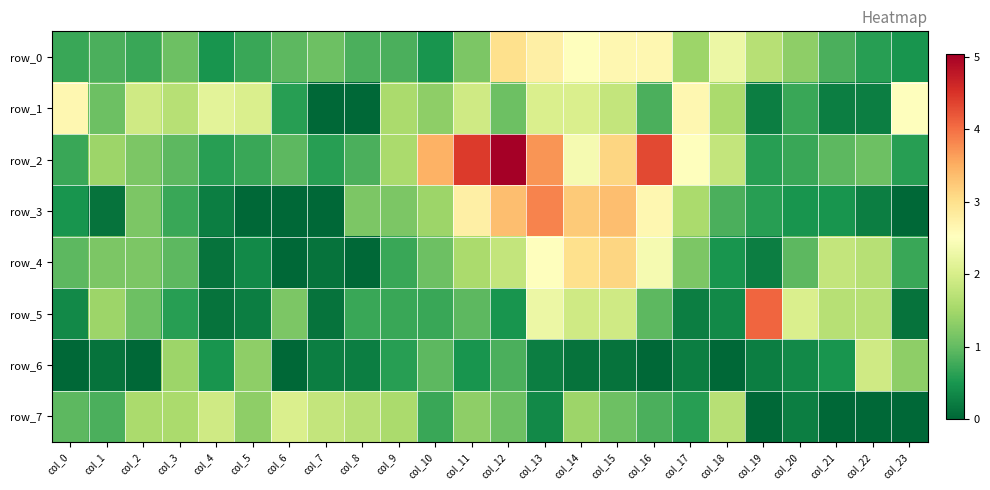

Which series has the largest total across all categories?

row_2